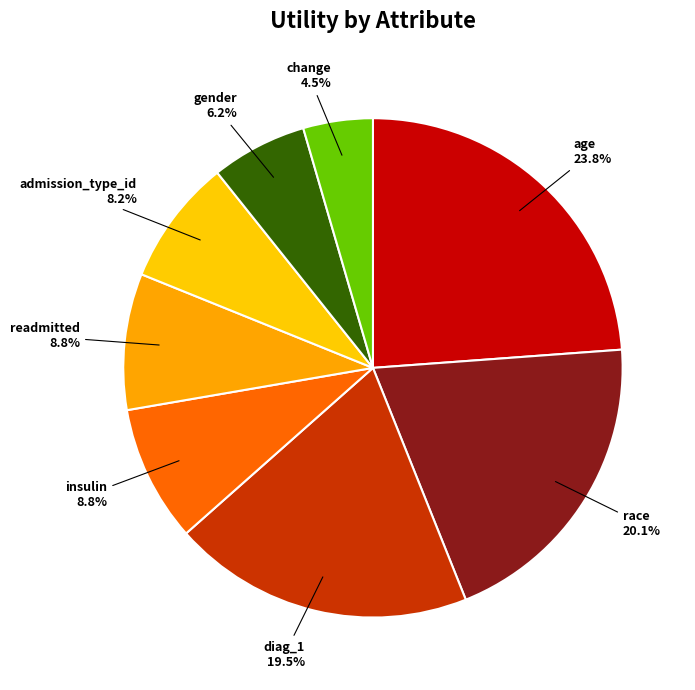

To the nearest percent, what is the combined percentage of age and insulin?

33%